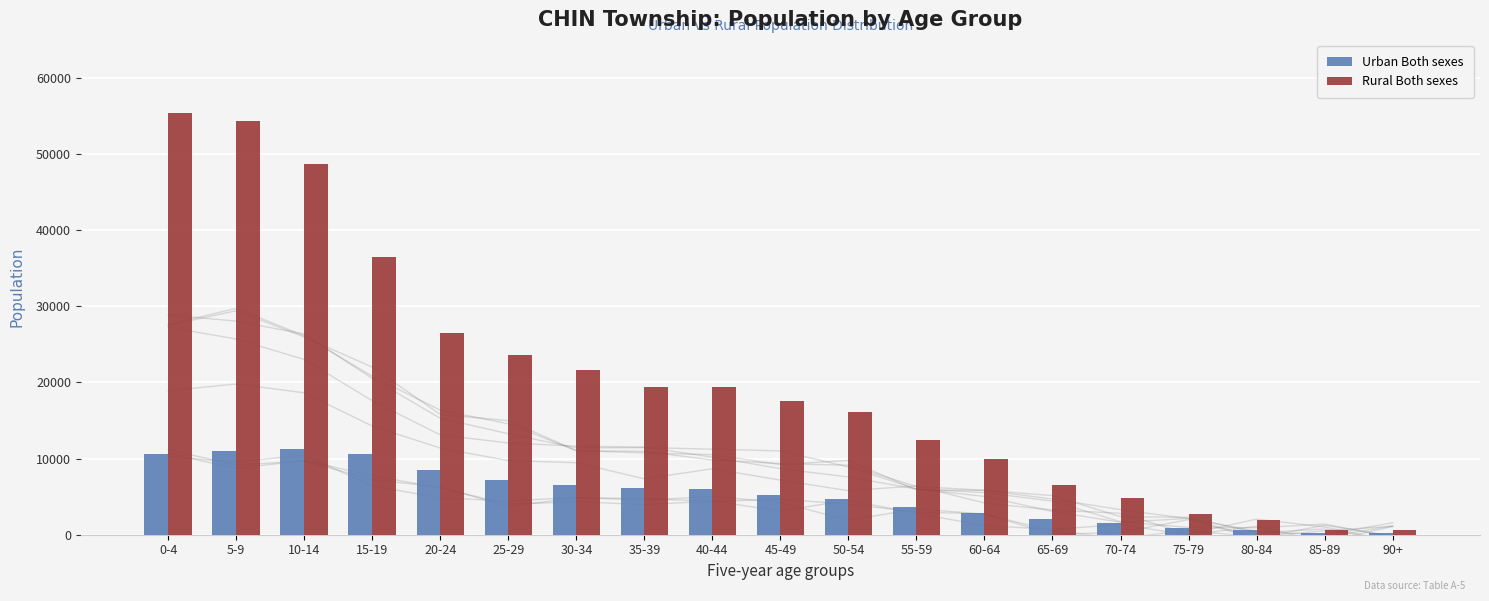

Is it true that Rural Both sexes equals 23656 at 25-29?

True